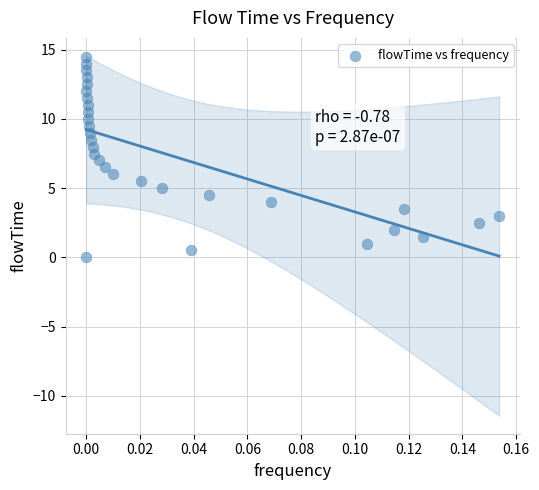

How many data points are displayed?

30